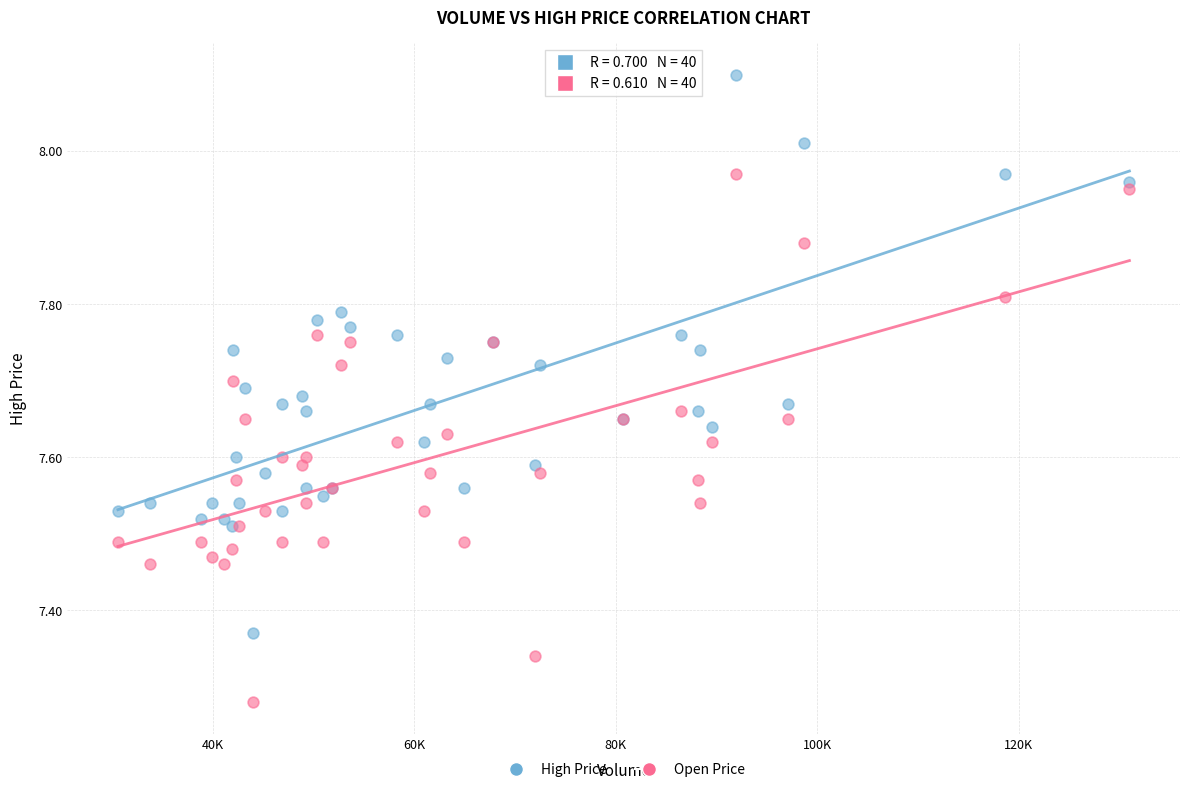

What is the X range (max minus min) for the scatter plot?

100419.6